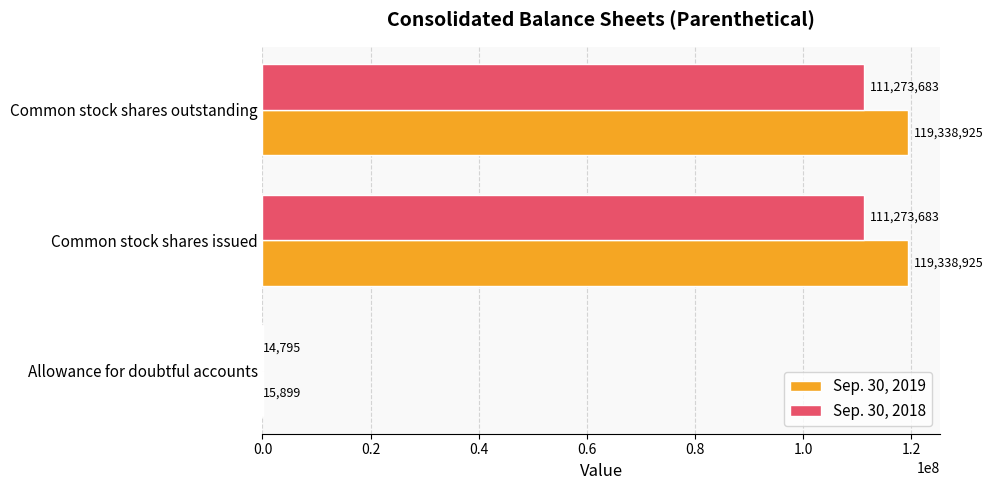

What is the total value across all series at Common stock shares issued?

230612608